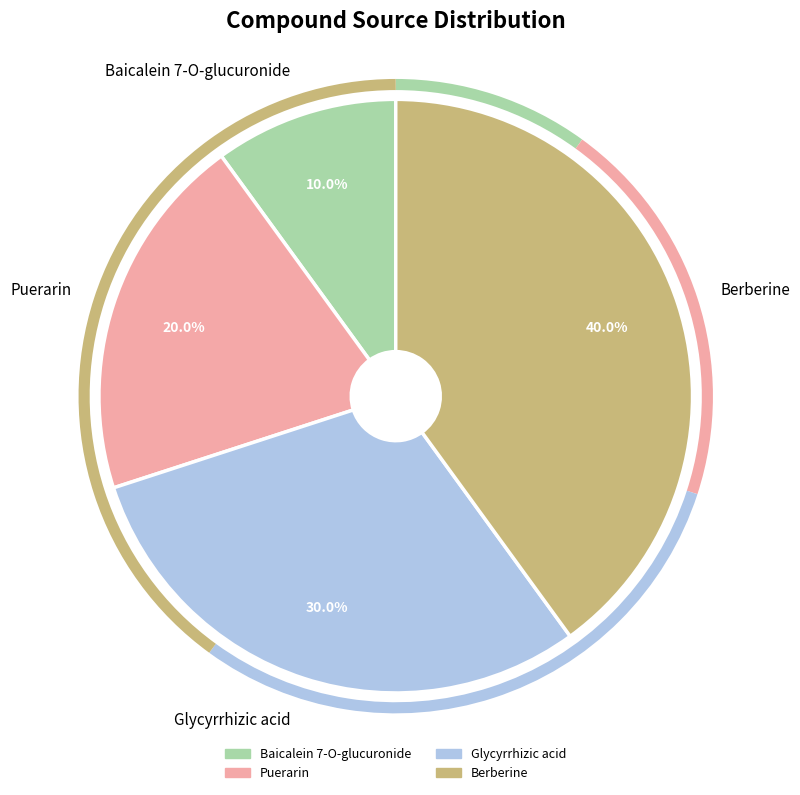

Count the number of slices in the pie.

4